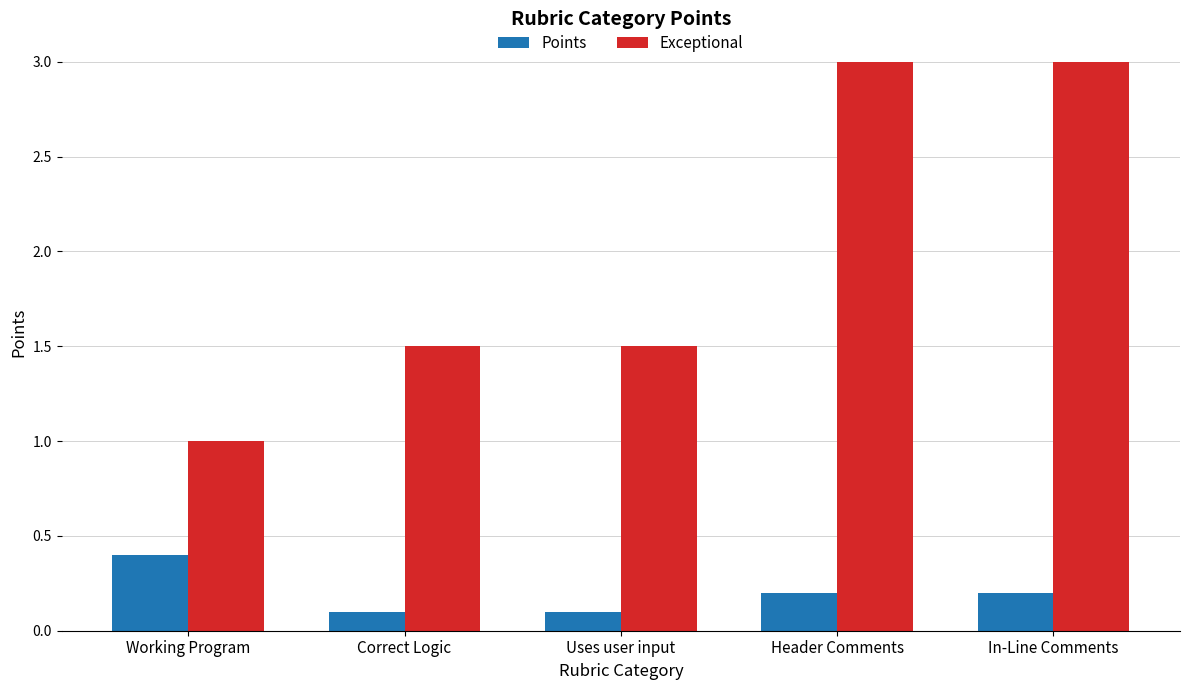

At Working Program, list the series in order from largest to smallest.

Exceptional, Points